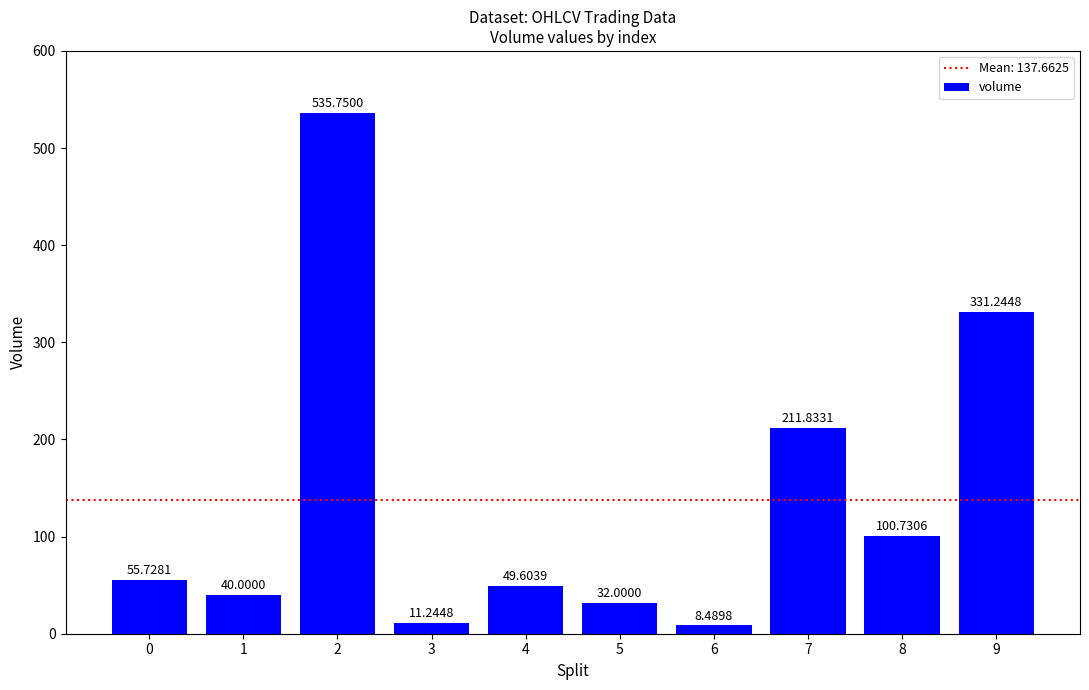

List the labels in order of value, smallest first.

6, 3, 5, 1, 4, 0, 8, 7, 9, 2